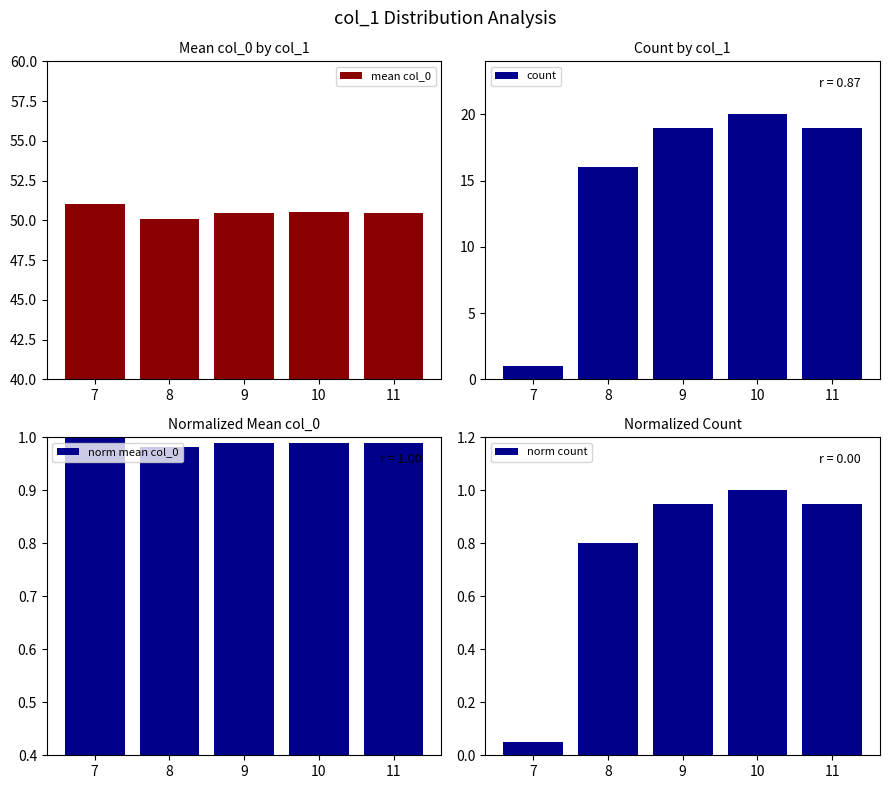

Are the bars horizontal?

No